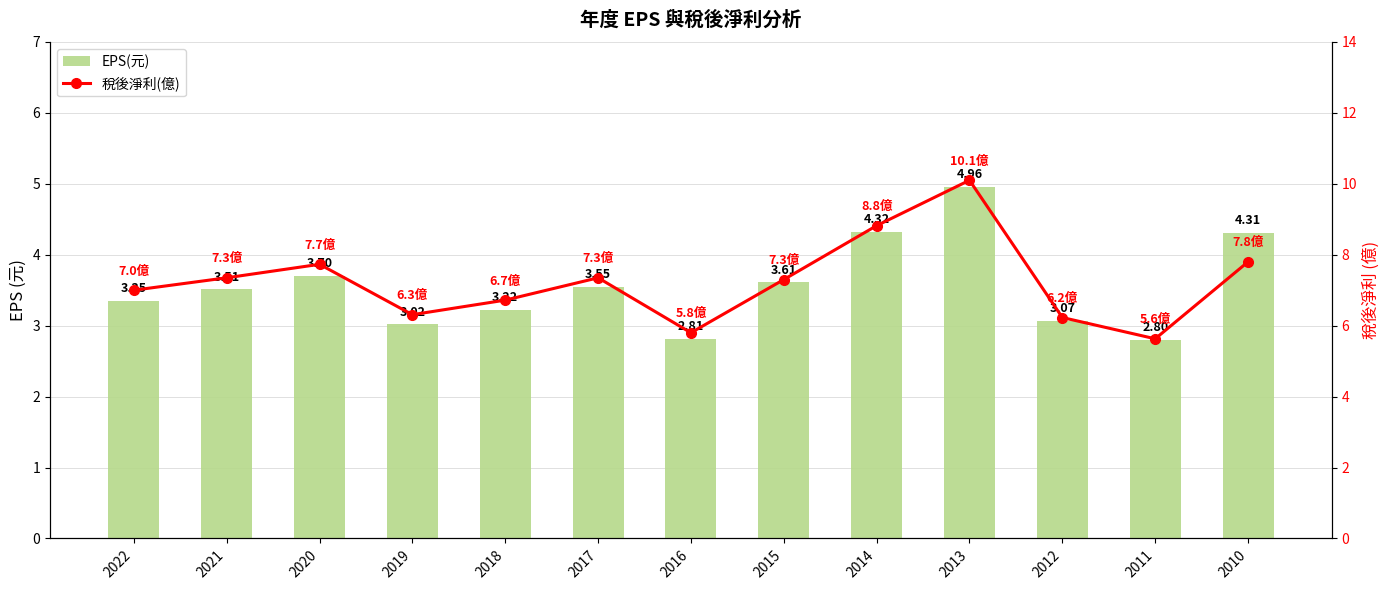

What is the value of the 稅後淨利(億) bar at the 4th from the left?

6.3